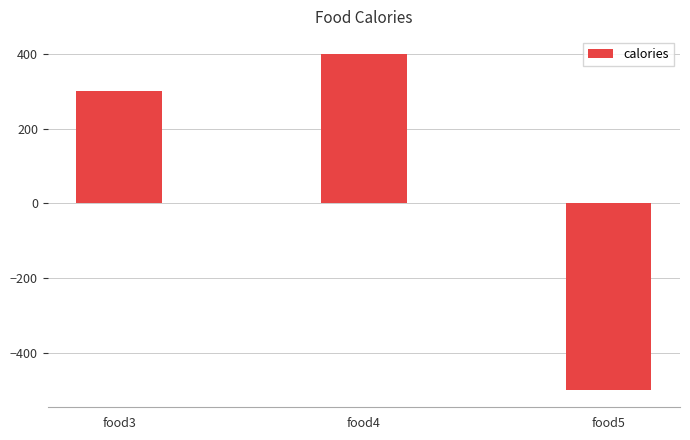

What is the greatest value displayed?

400